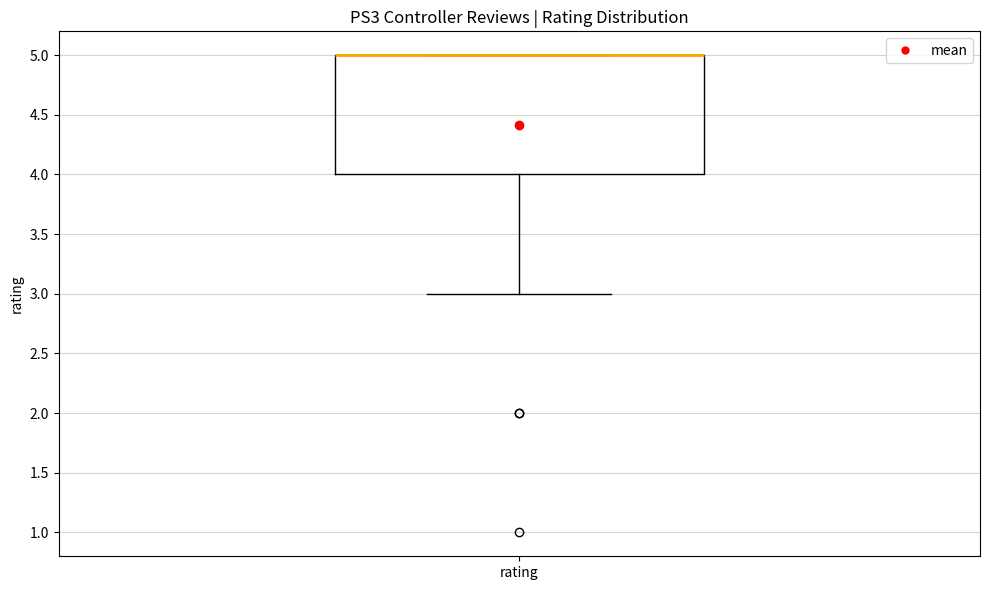

Transcribe this box plot: give where the median line is, the range the box spans, and where the two whiskers end, as read against the y-axis. The values are not printed on the chart, so give them approximately, as read against the axis.

median 5 (drawn on the box's upper edge), box 4 to 5, whiskers 3 to 5